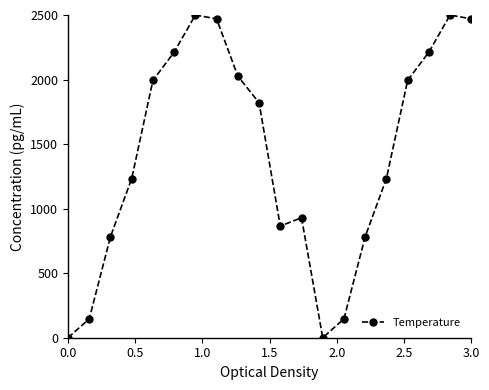

How many interior local valleys (lower than both neighbors) does the data have?

2